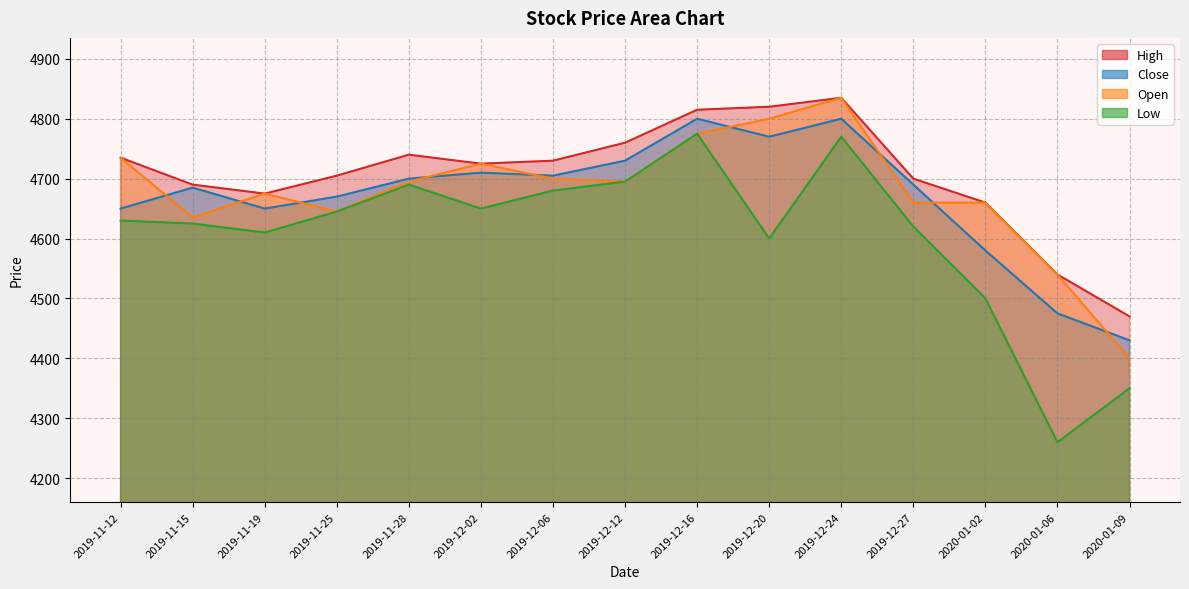

Reading left to right, what are all the values shown in this chart?

High: 2019-11-12=4735	2019-11-15=4690	2019-11-19=4675	2019-11-25=4705	2019-11-28=4740	2019-12-02=4725	2019-12-06=4730	2019-12-12=4760	2019-12-16=4815	2019-12-20=4820	2019-12-24=4835	2019-12-27=4700	2020-01-02=4660	2020-01-06=4540	2020-01-09=4470
Close: 2019-11-12=4650	2019-11-15=4685	2019-11-19=4650	2019-11-25=4670	2019-11-28=4700	2019-12-02=4710	2019-12-06=4705	2019-12-12=4730	2019-12-16=4800	2019-12-20=4770	2019-12-24=4800	2019-12-27=4690	2020-01-02=4580	2020-01-06=4475	2020-01-09=4430
Open: 2019-11-12=4735	2019-11-15=4635	2019-11-19=4675	2019-11-25=4645	2019-11-28=4695	2019-12-02=4725	2019-12-06=4700	2019-12-12=4695	2019-12-16=4775	2019-12-20=4800	2019-12-24=4835	2019-12-27=4660	2020-01-02=4660	2020-01-06=4540	2020-01-09=4400
Low: 2019-11-12=4630	2019-11-15=4625	2019-11-19=4610	2019-11-25=4645	2019-11-28=4690	2019-12-02=4650	2019-12-06=4680	2019-12-12=4695	2019-12-16=4775	2019-12-20=4600	2019-12-24=4770	2019-12-27=4620	2020-01-02=4500	2020-01-06=4260	2020-01-09=4350